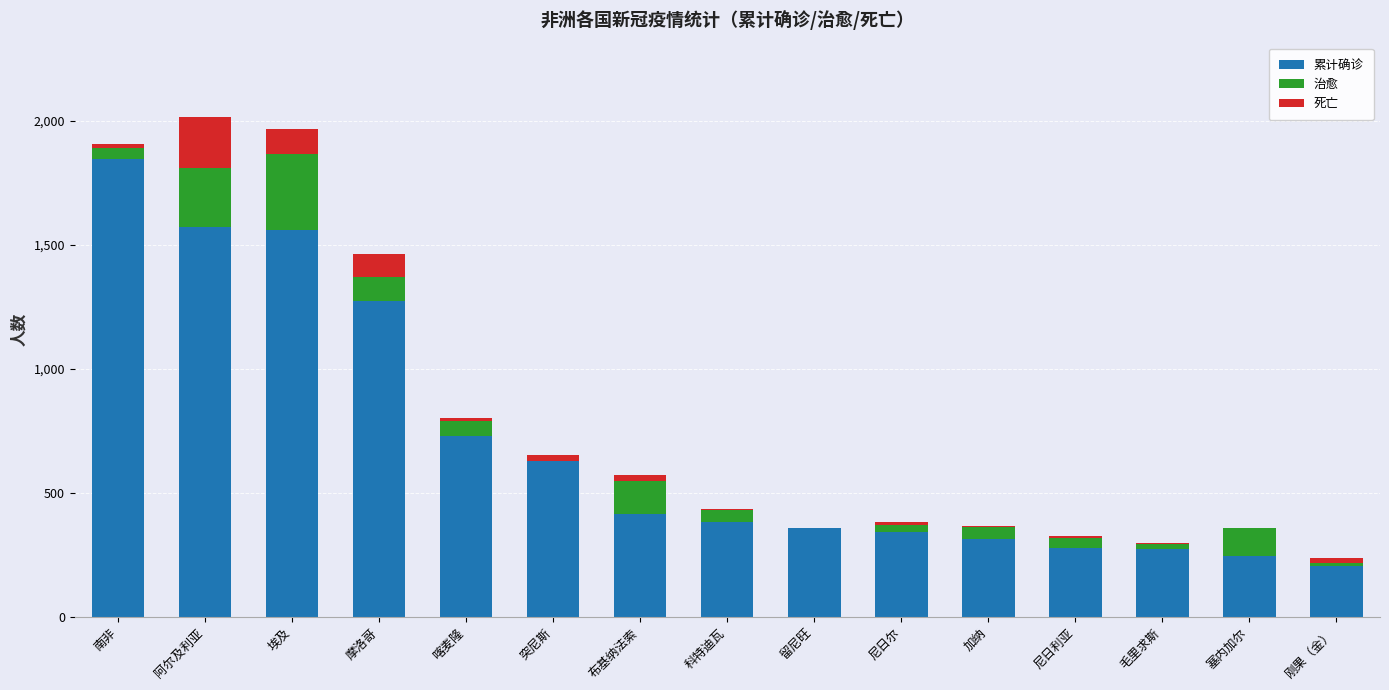

What is the average value of the 累计确诊 series?

695